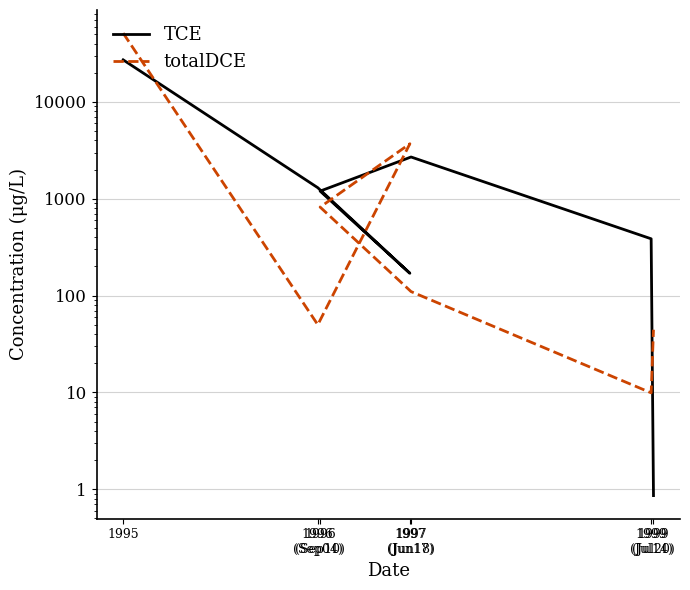

Which series has the largest total across all categories?

totalDCE